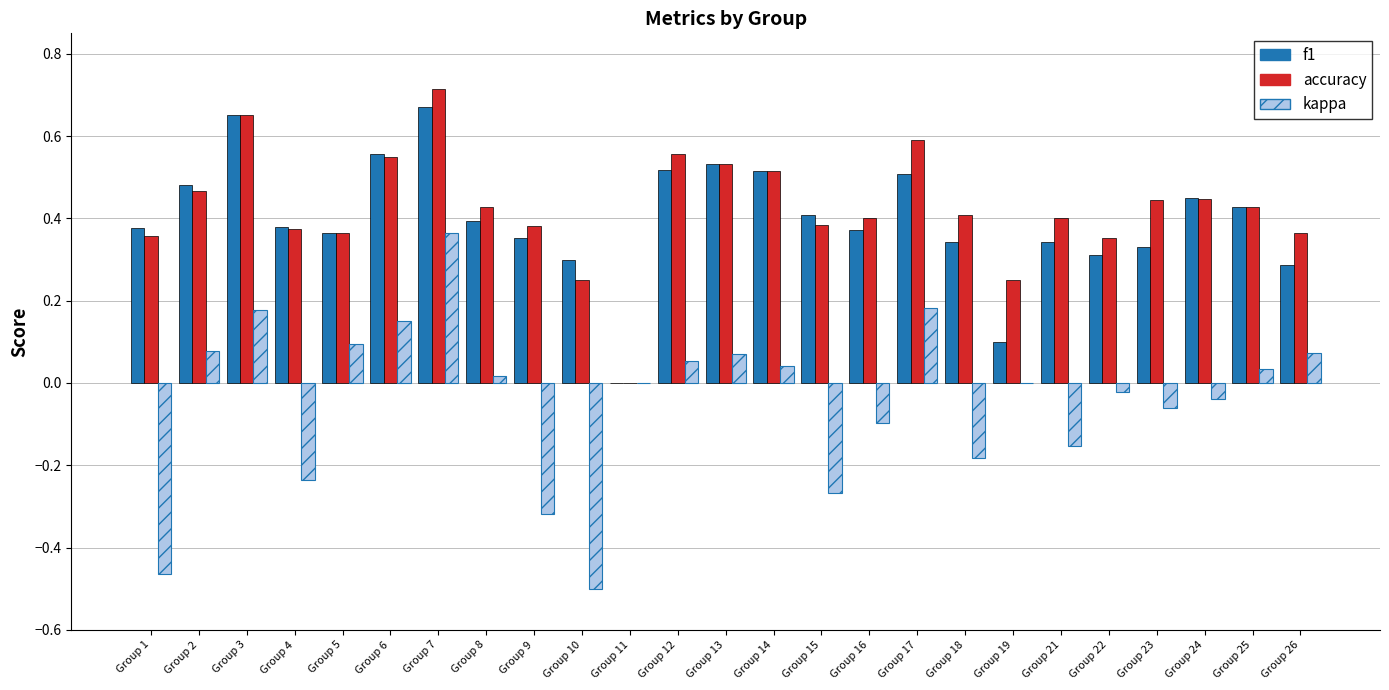

At which category does the chart reach its peak across all series?

Group 7